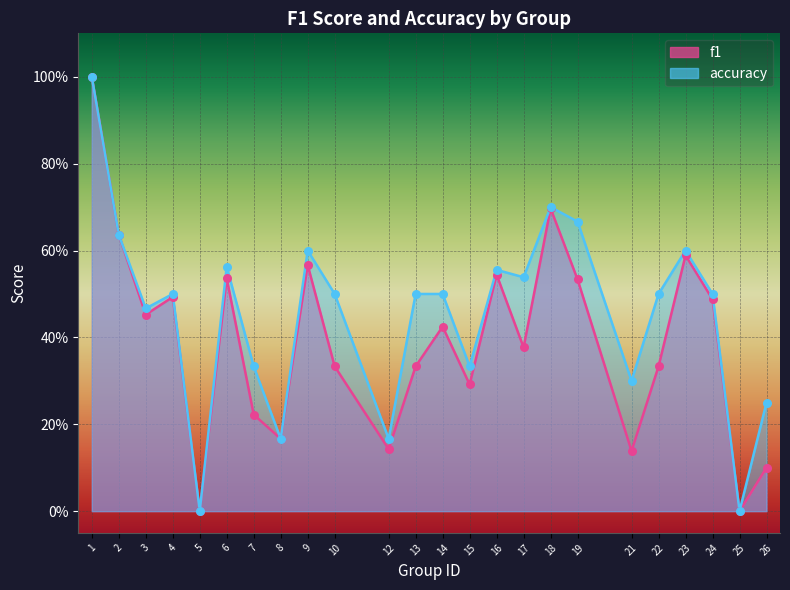

Which series has the largest total across all categories?

accuracy